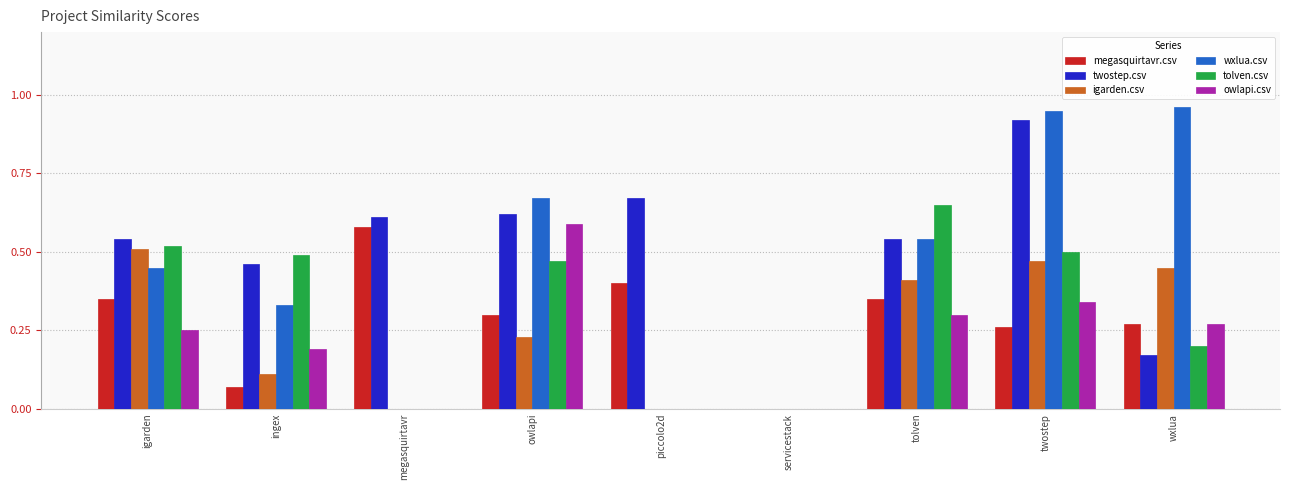

Are the bars horizontal?

No